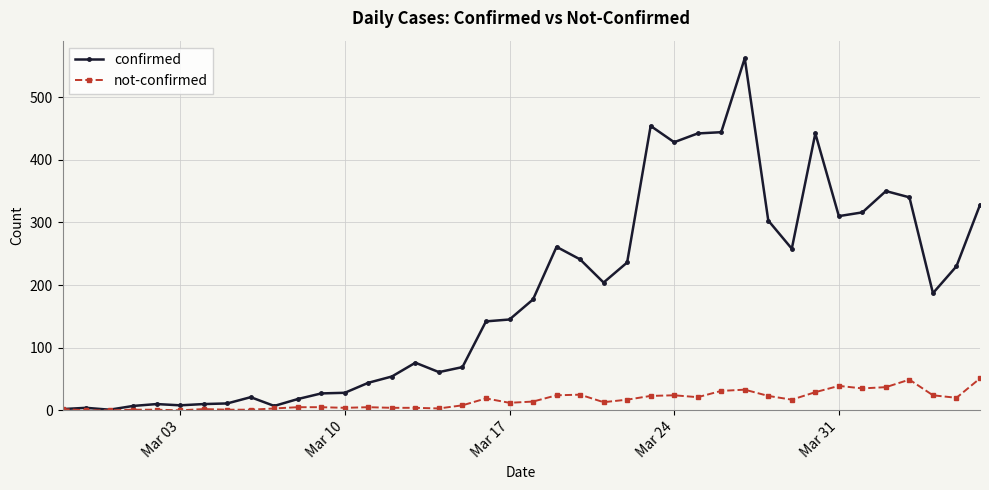

In confirmed, how many points are lower than both neighbors (excluding endpoints)?

9